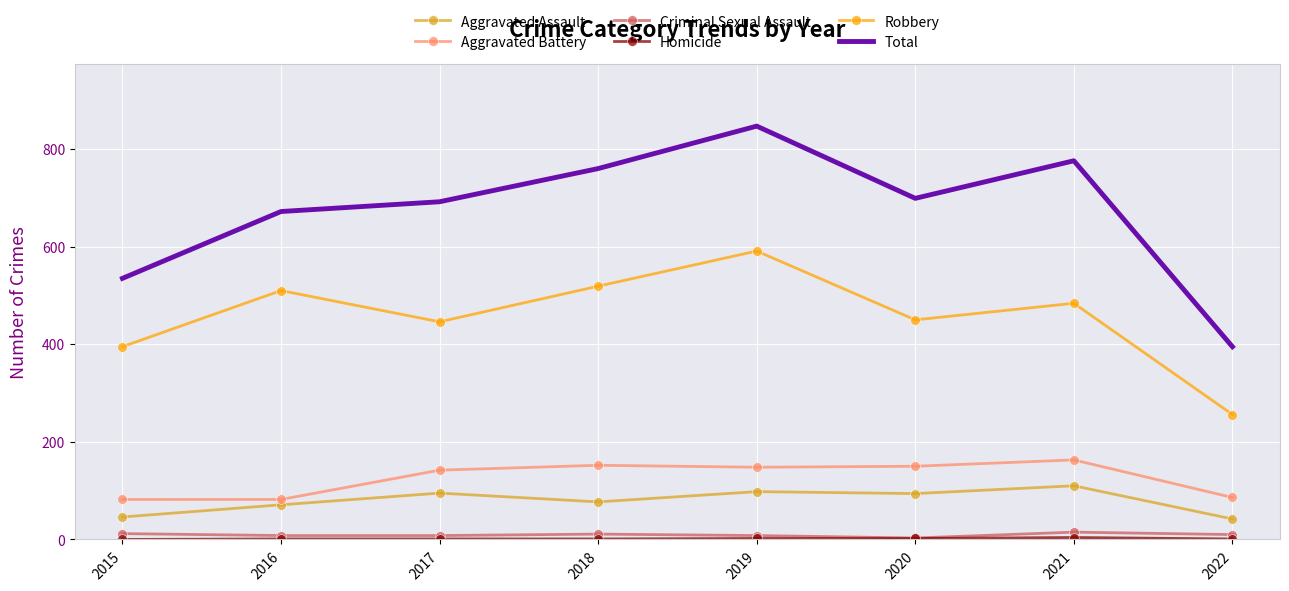

What is the average value of the Aggravated Assault series?

79